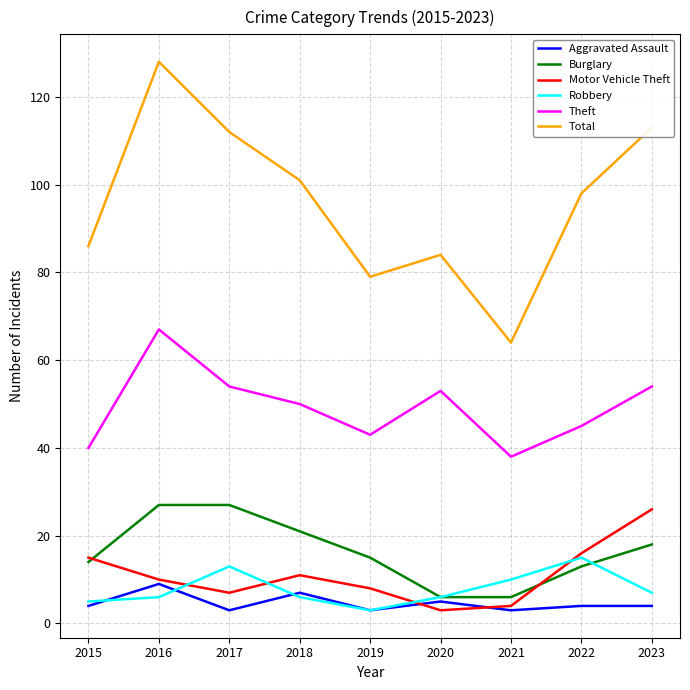

True or false: Total and Robbery intersect in this chart.

False